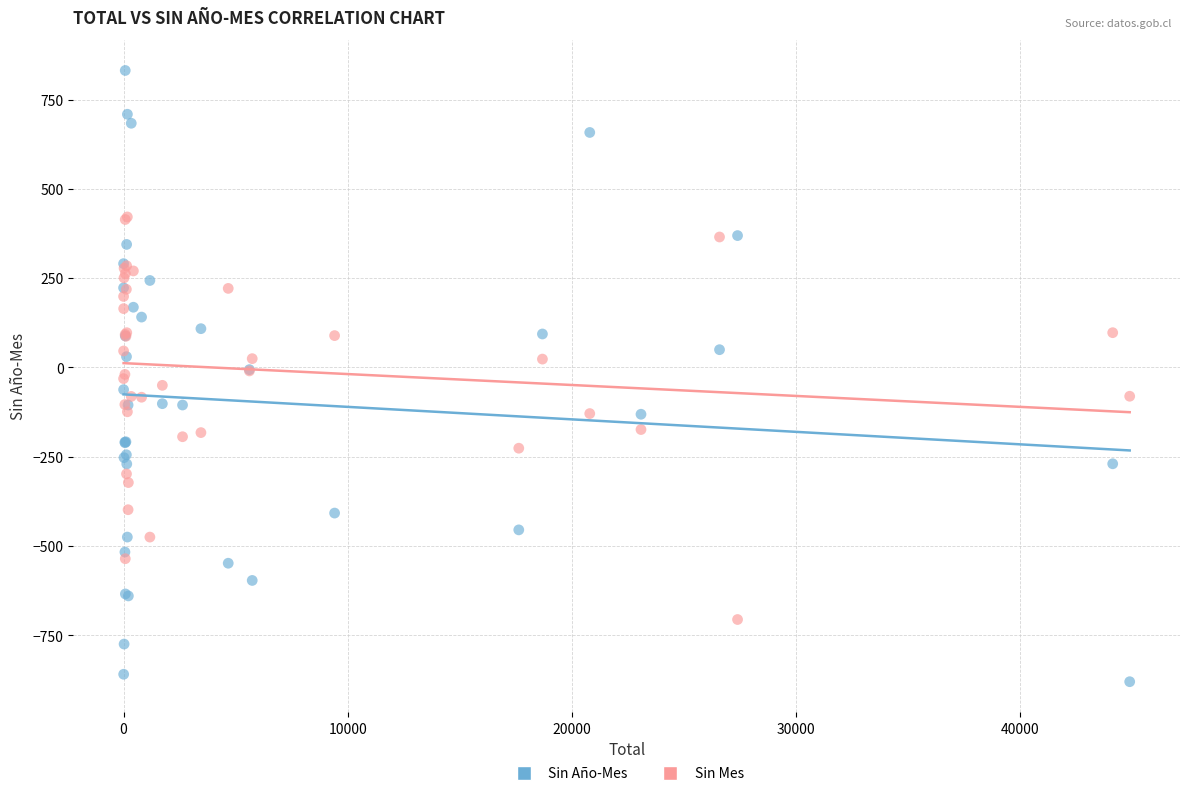

Which series has the widest spread of Y values?

Sin Año-Mes